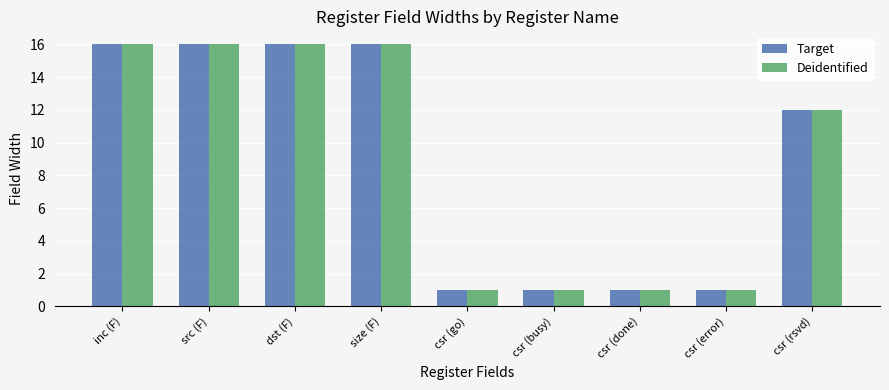

What is the difference between the maximum and minimum values in the Deidentified series?

15